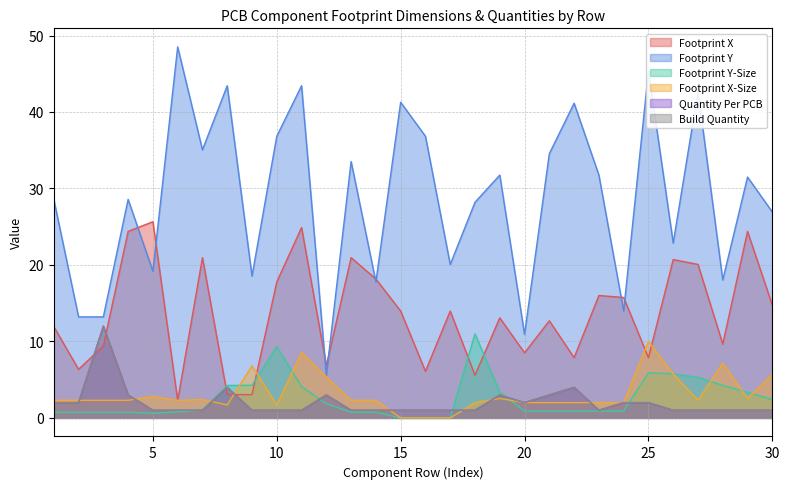

What is the difference between the highest and lowest values at 17?

20.1